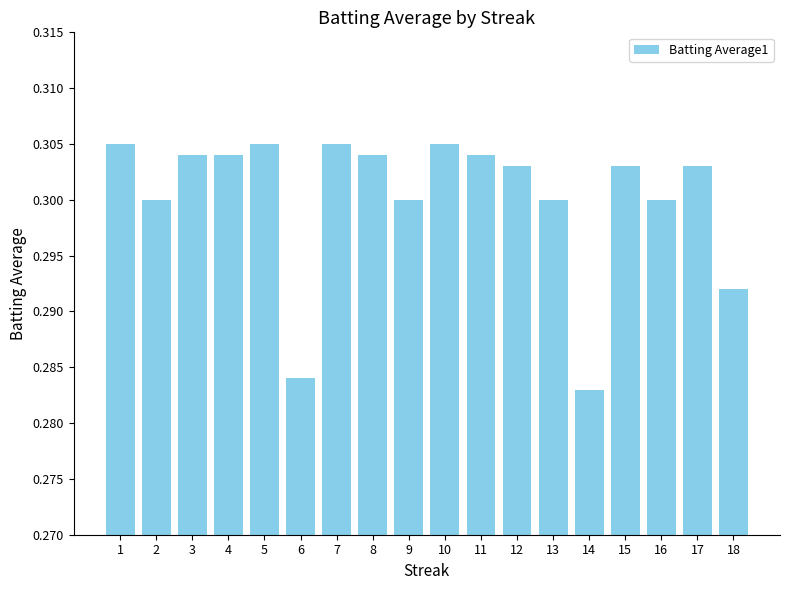

At which label is the value closest to 0?

14